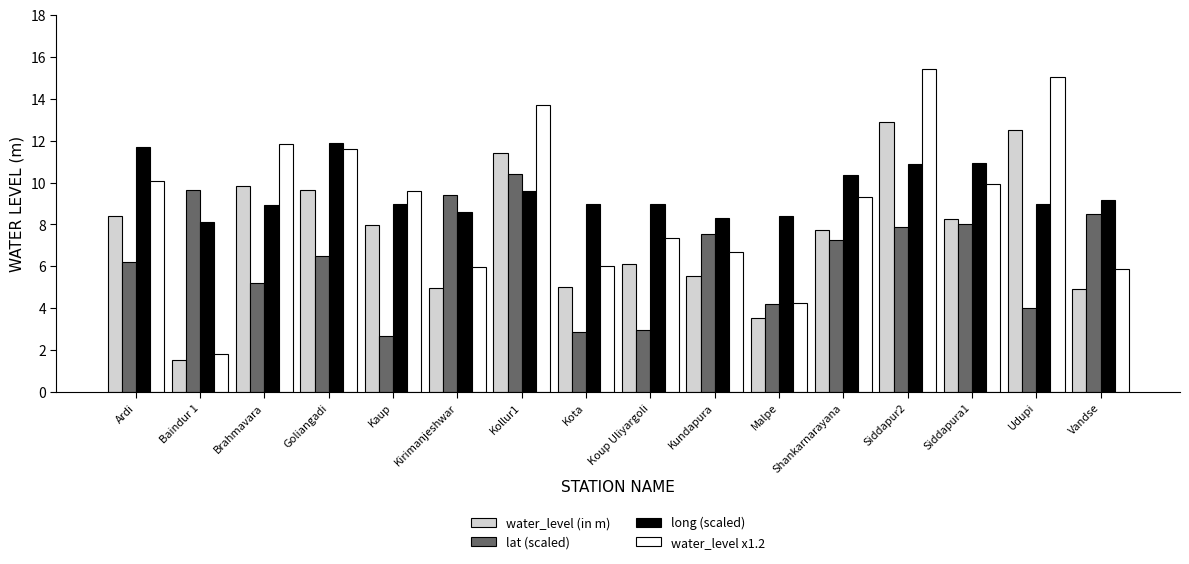

What is the sum of all lat (scaled) values?

103.3